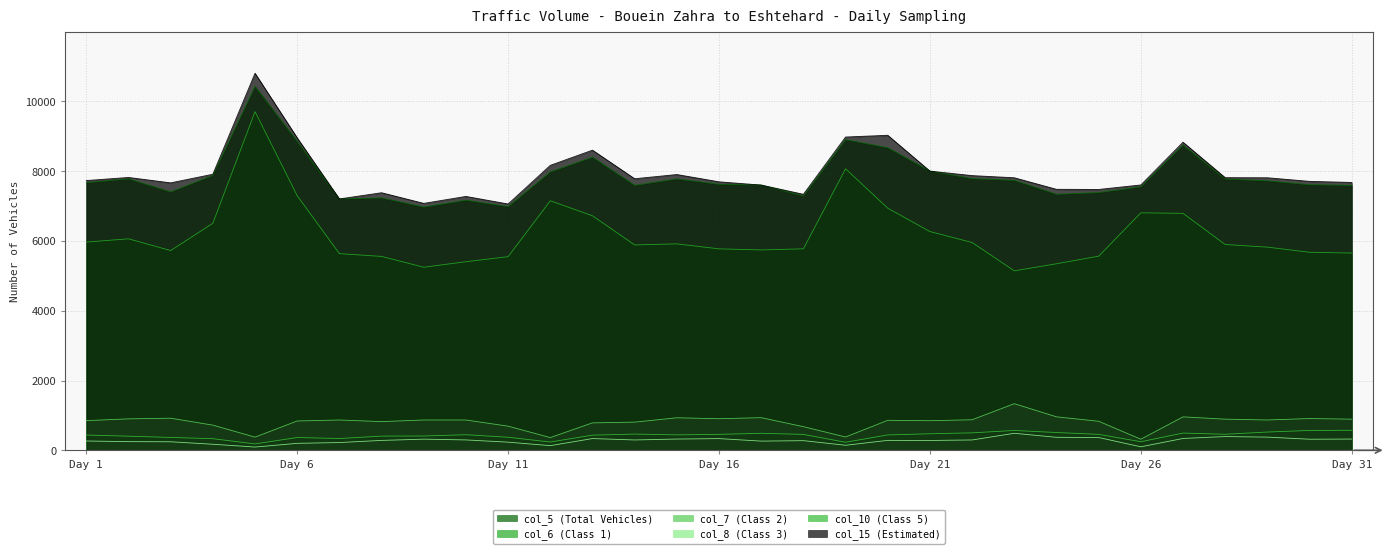

True or false: col_5 (Total Vehicles) has more than 1 interior local peaks.

True